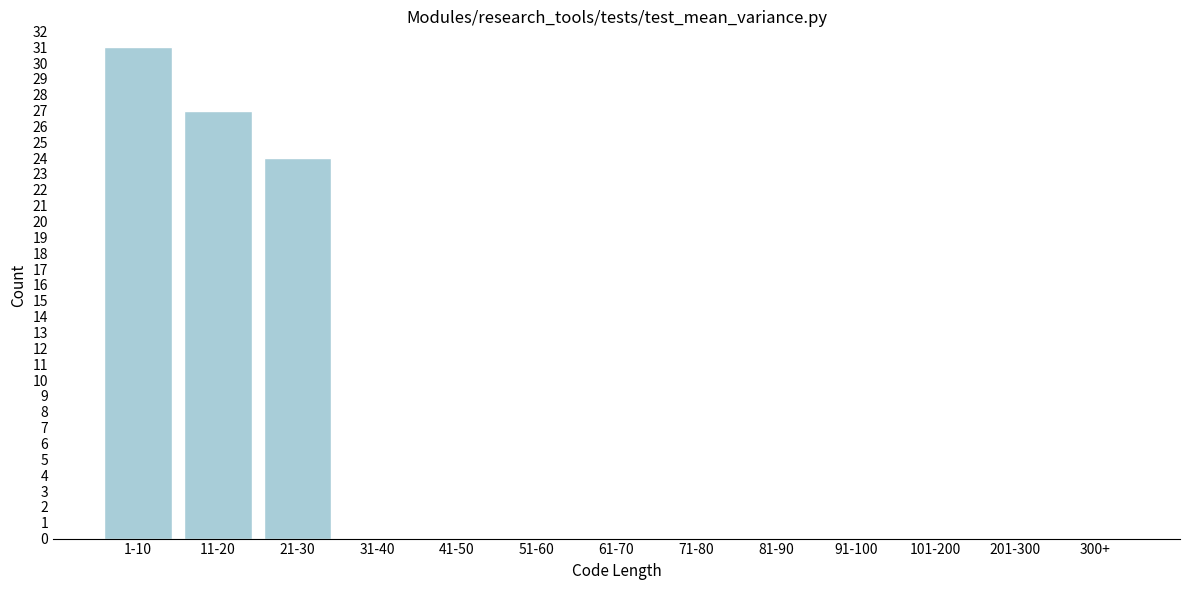

Reading left to right, list all the values displayed in this chart.

1-10=31	11-20=27	21-30=24	31-40=0	41-50=0	51-60=0	61-70=0	71-80=0	81-90=0	91-100=0	101-200=0	201-300=0	300+=0